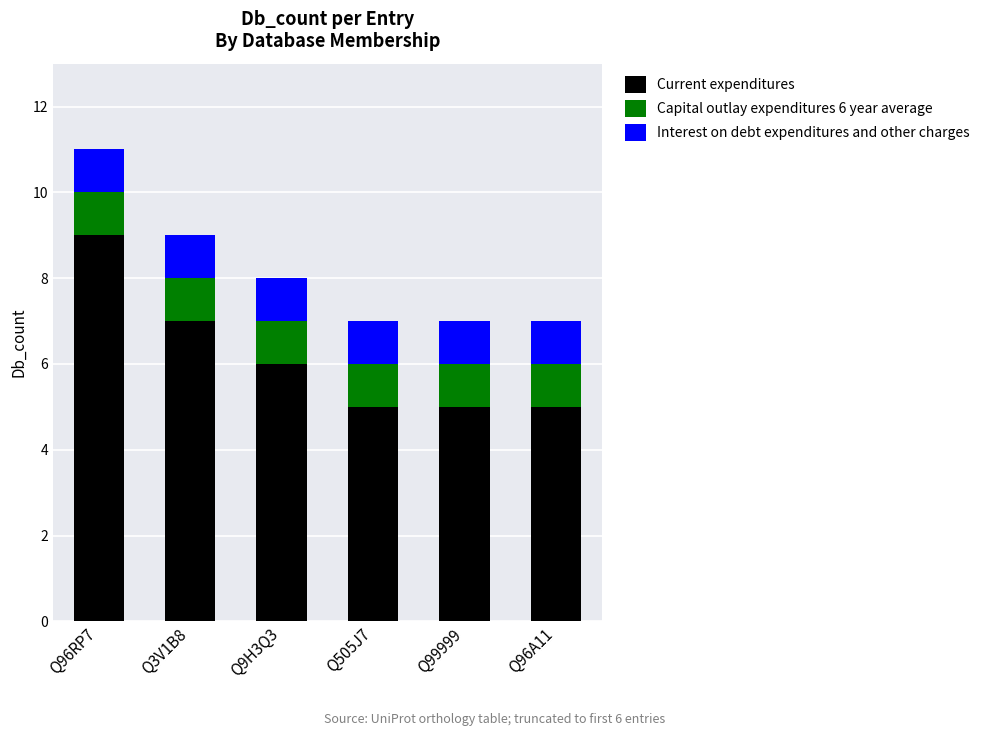

What is the approximate value of Current expenditures at Q99999?

5